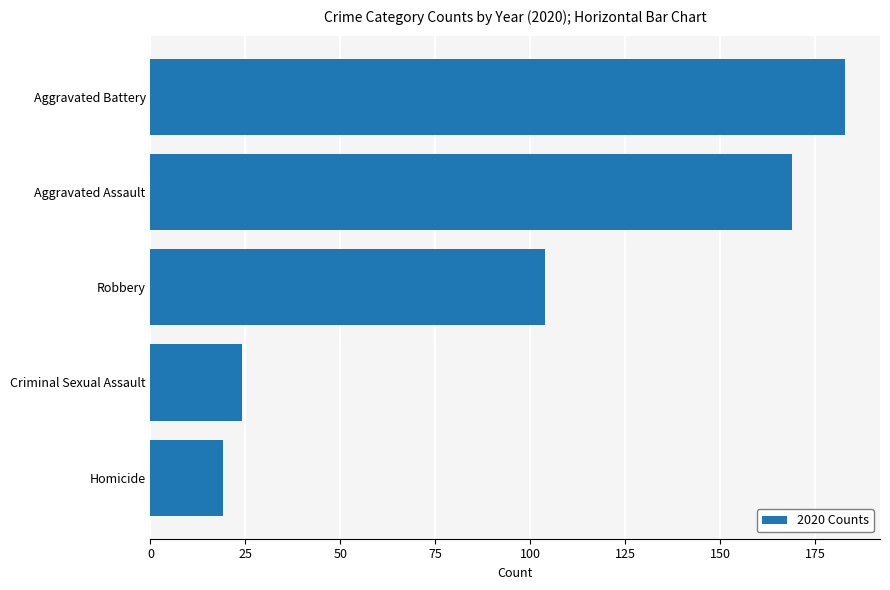

At which label is the value closest to 101?

Robbery